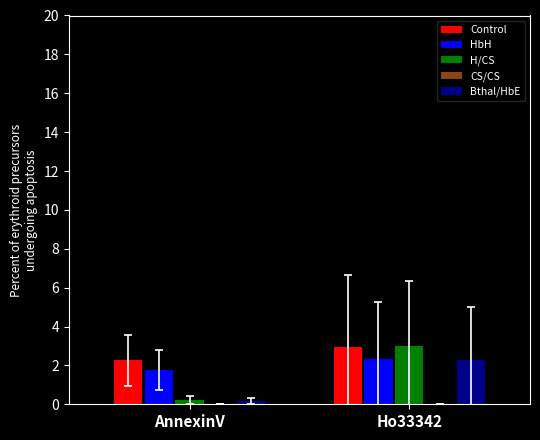

How many data points does each series have?

2